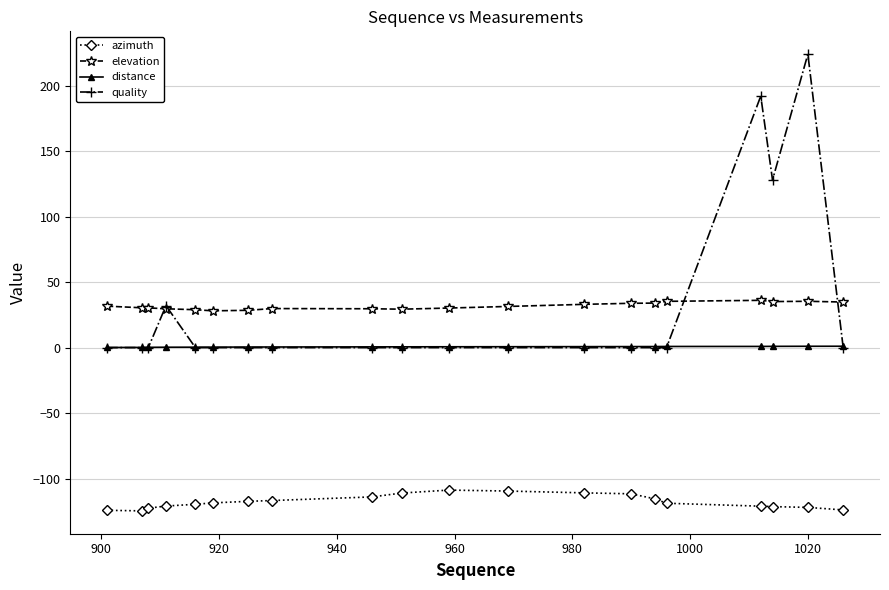

Which series has the widest spread of values?

quality